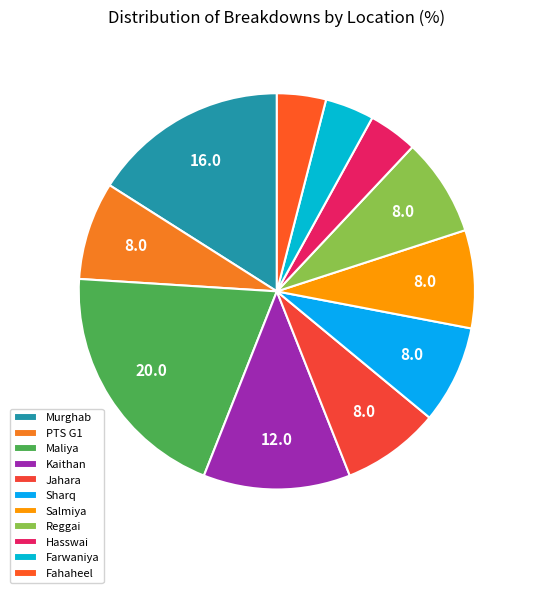

Is Hasswai the majority of the pie?

No